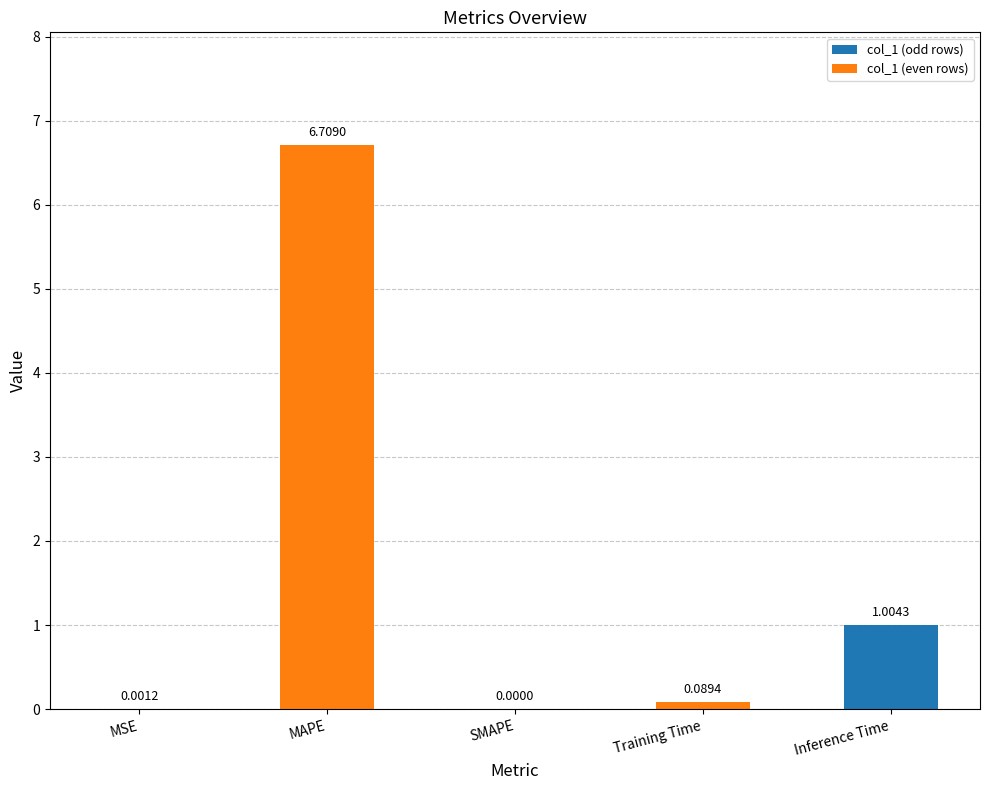

What is the sum of the values at MAPE and Training Time?

6.8